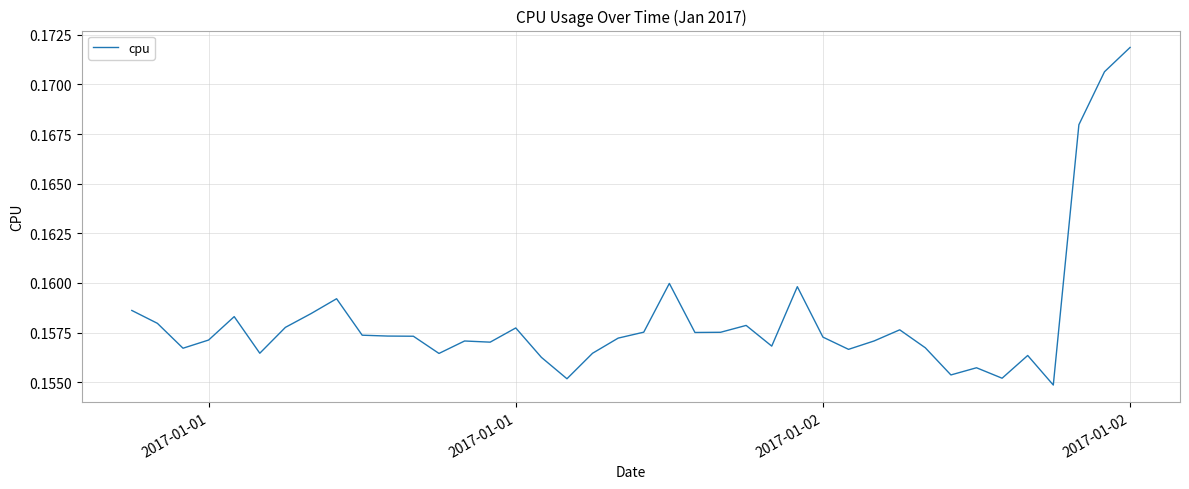

Does the chart display data point markers on the line(s)?

No